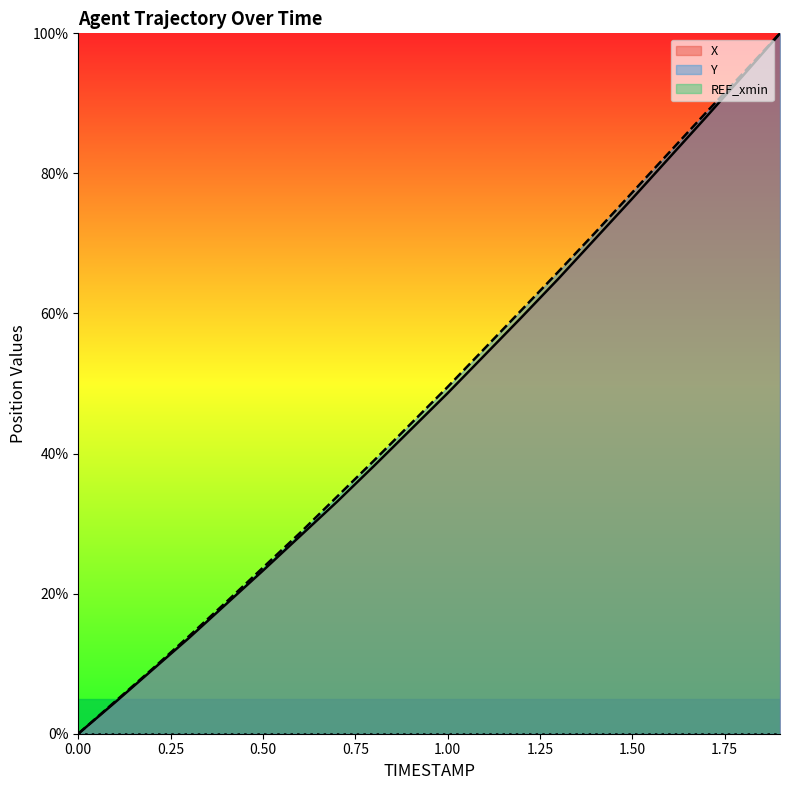

What is the difference between the maximum and second lowest values in the Y series?

95.4